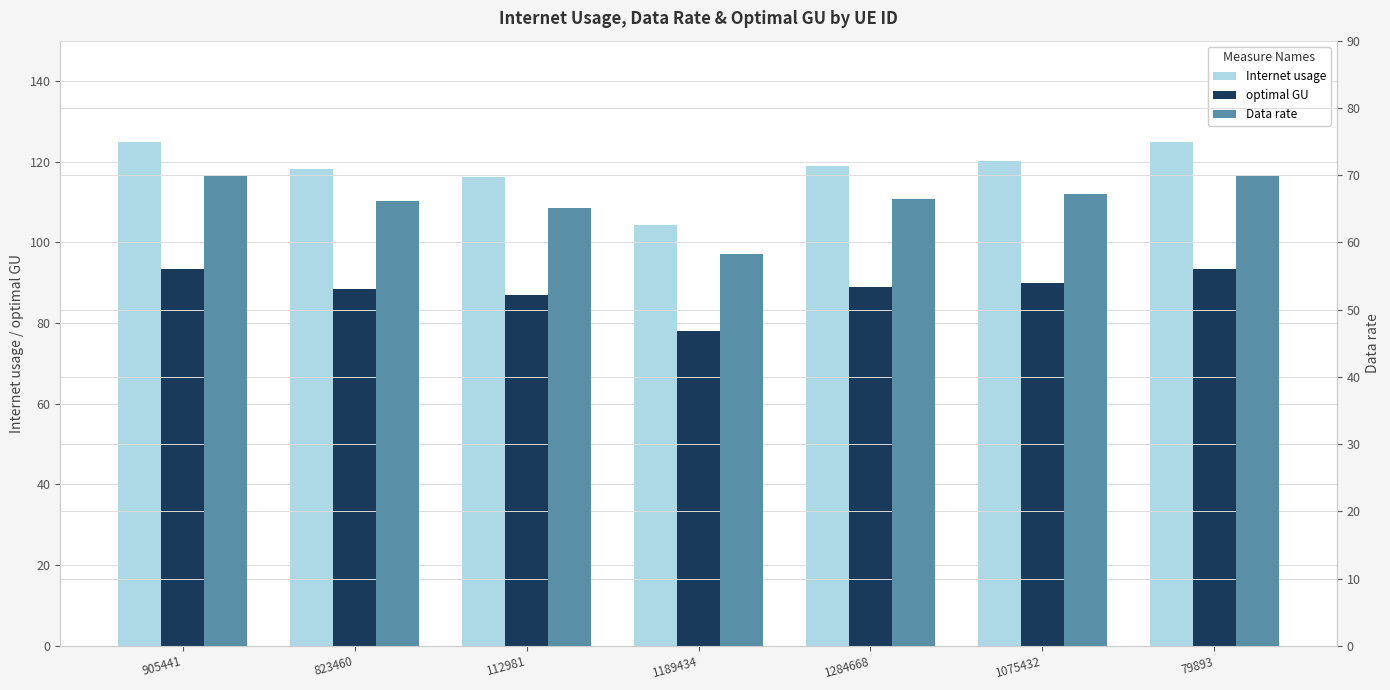

Which has a higher value, 112981 or 823460?

823460